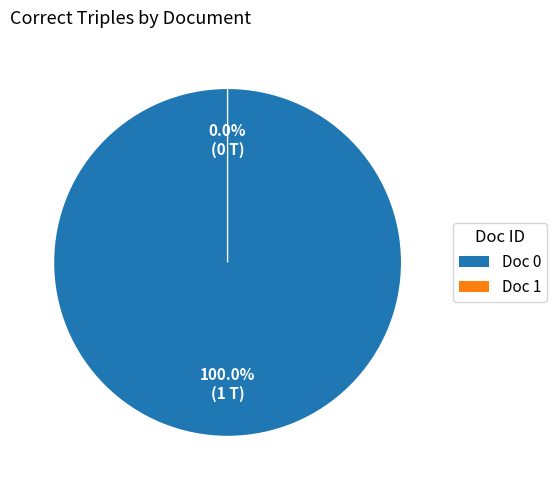

What is the total percentage of Doc 1 and Doc 0?

100.0%